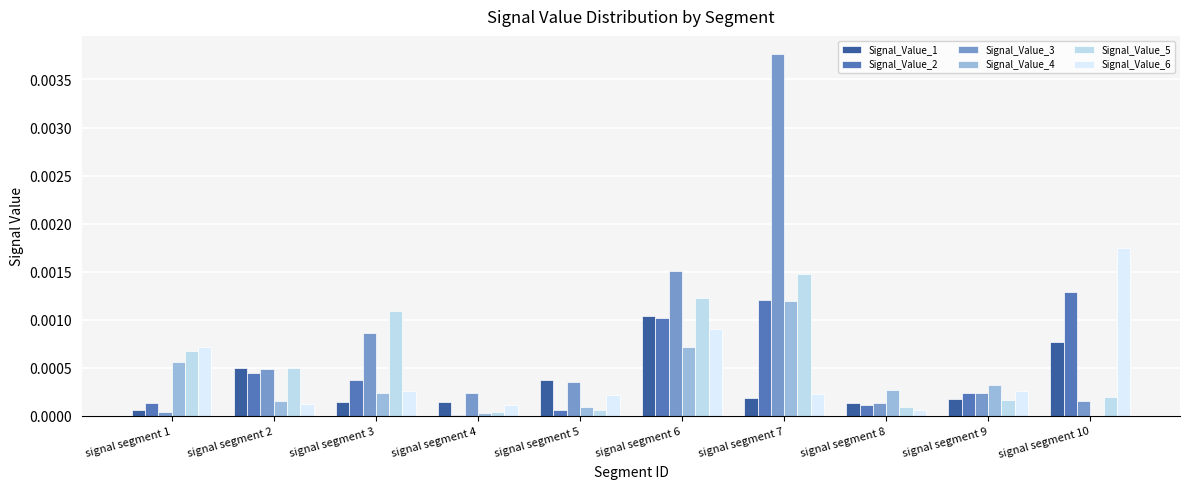

Between signal segment 6 and signal segment 7, which series saw the biggest shift?

Signal_Value_3